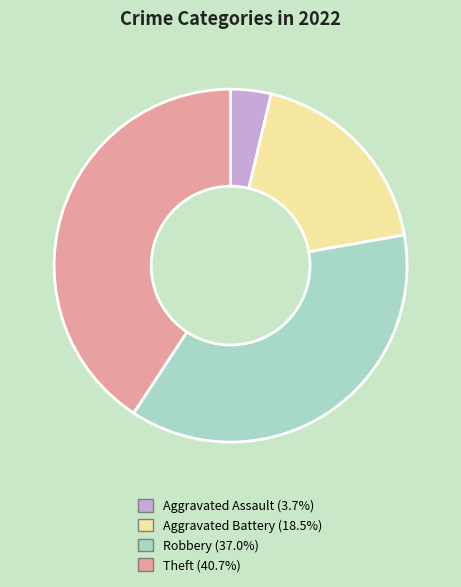

Which category has the smallest portion of the pie?

Aggravated Assault